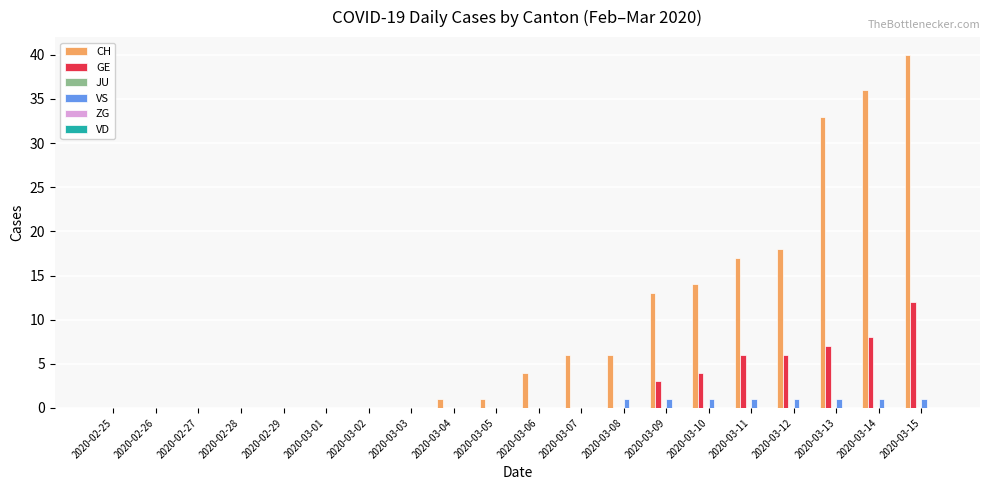

At which category is the sum across all series the highest?

2020-03-15